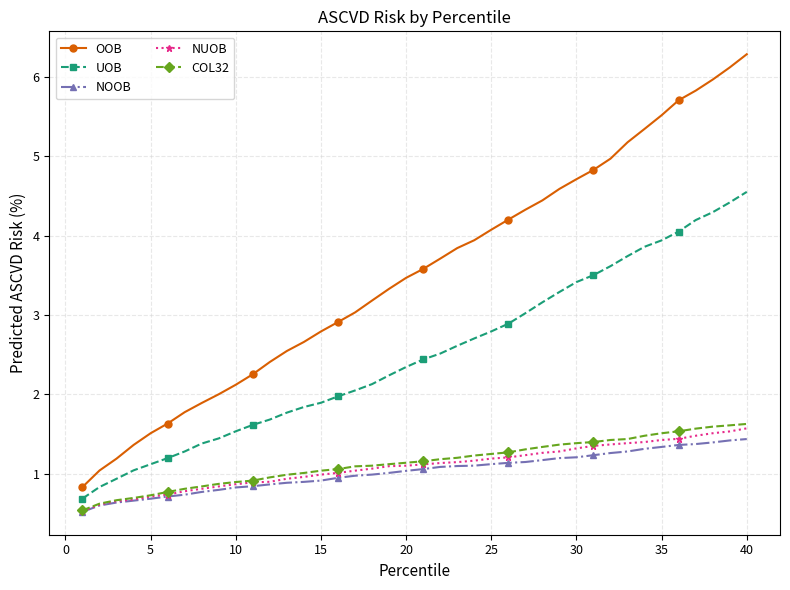

Does the chart have visible grid lines?

Yes